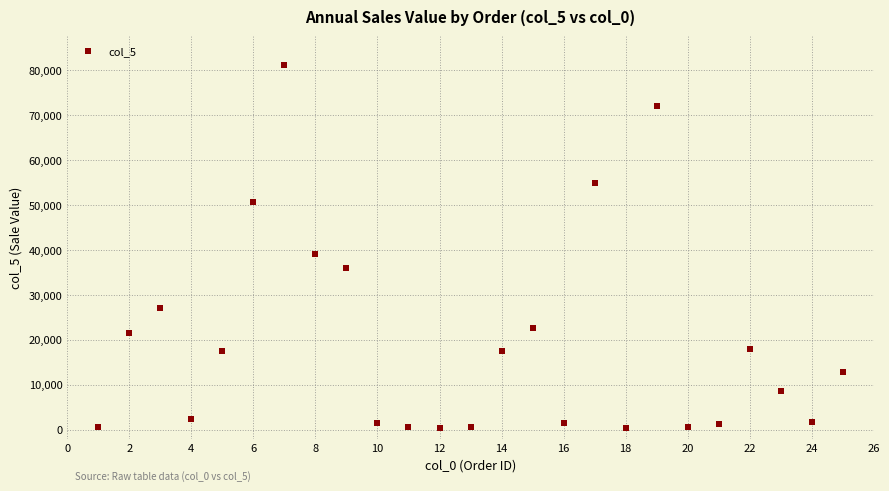

What is the range of Y values (max minus min)?

80740